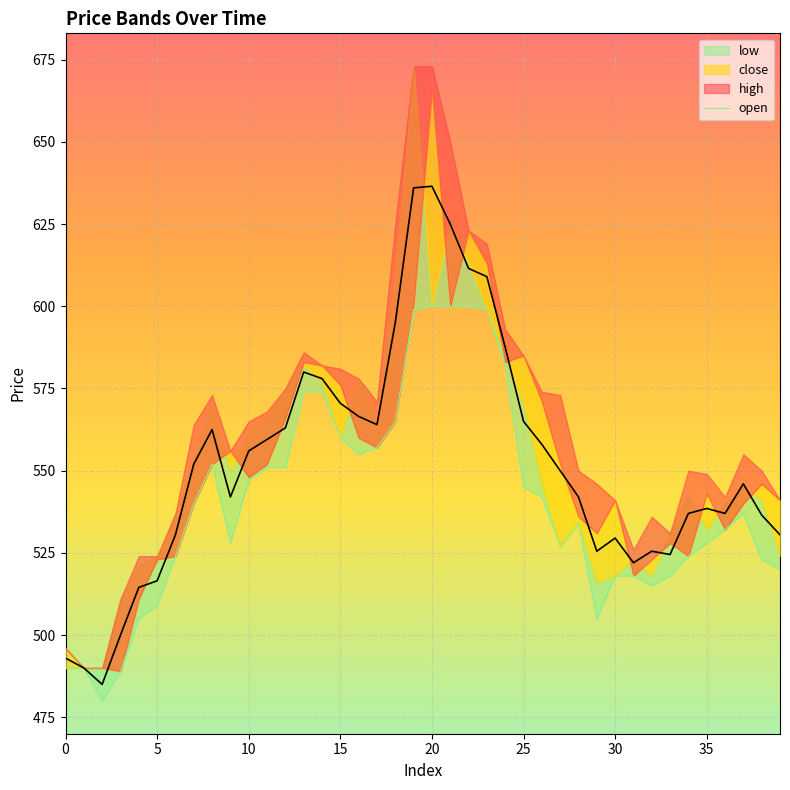

What is the average value?

540